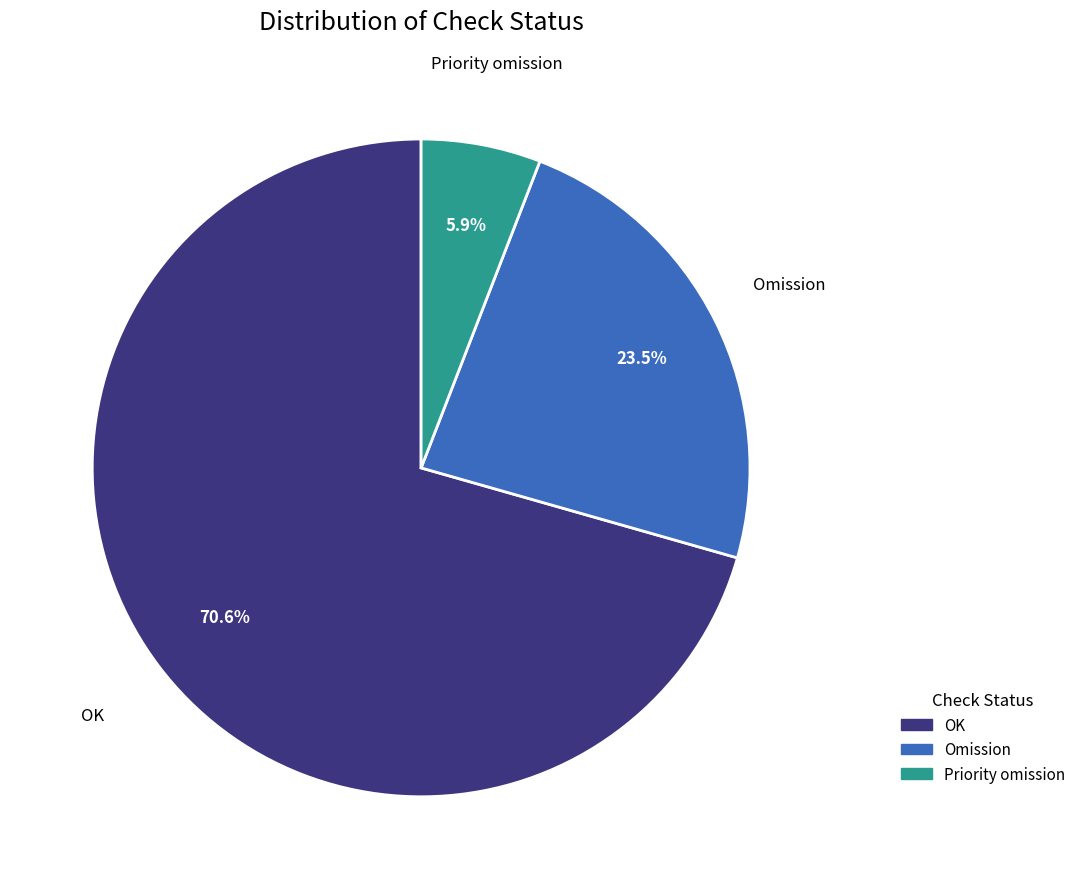

Does any single category account for the majority?

Yes